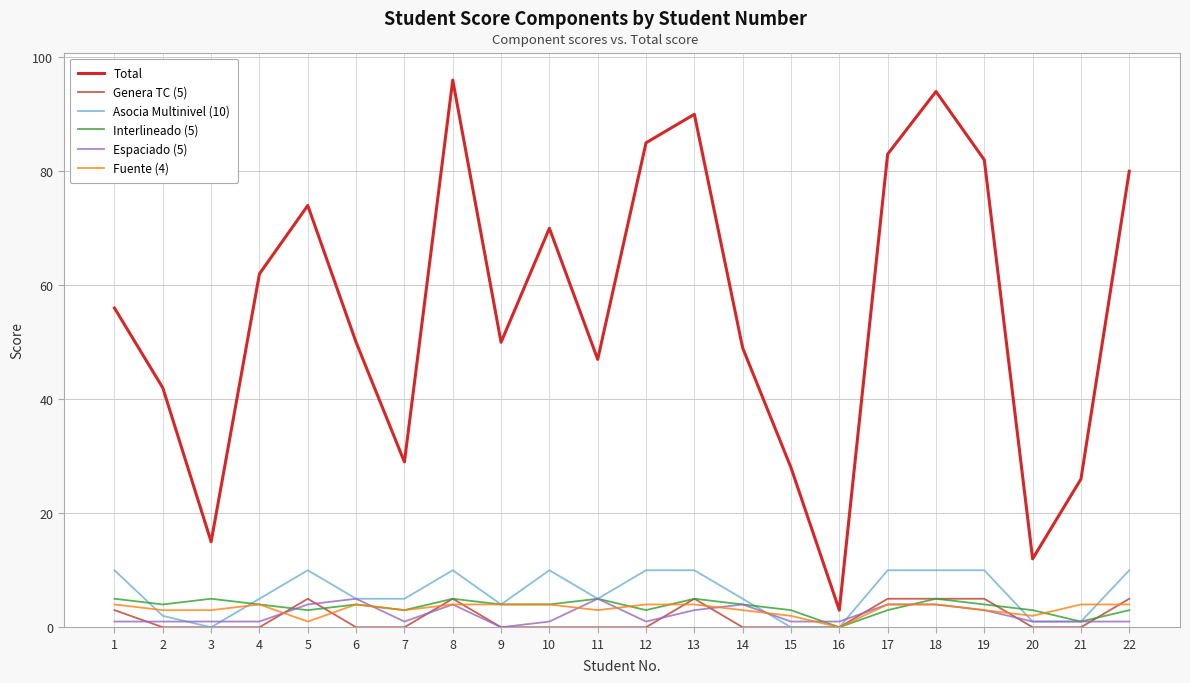

Where is the first local maximum for Genera TC (5)?

5